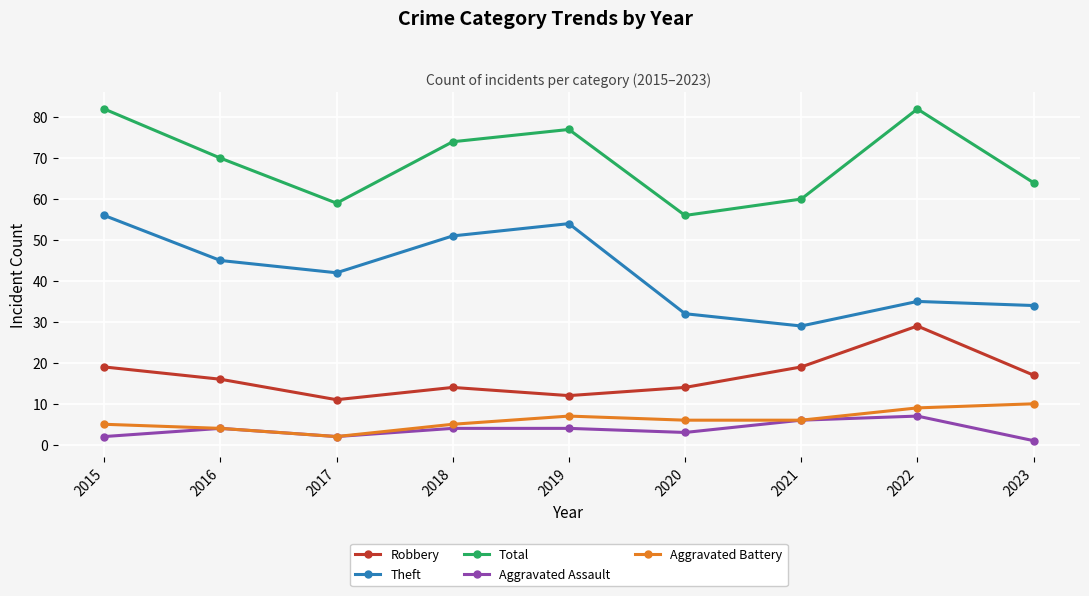

At how many categories does at least one series exceed 78?

2